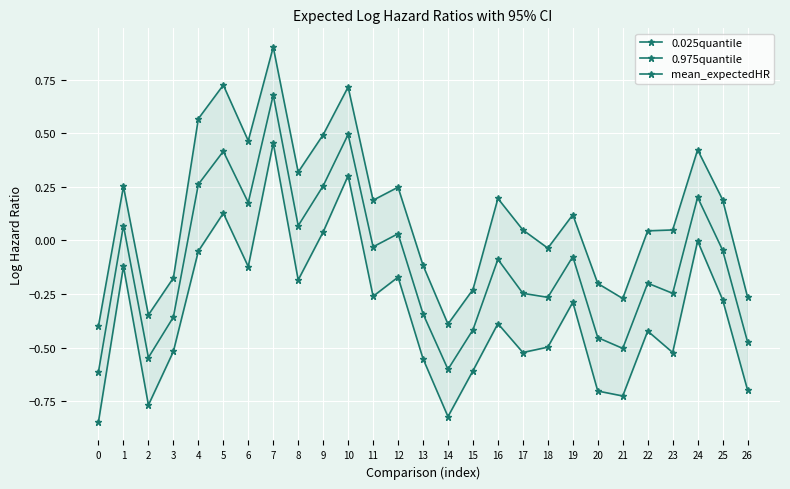

How many data points does each series have?

27